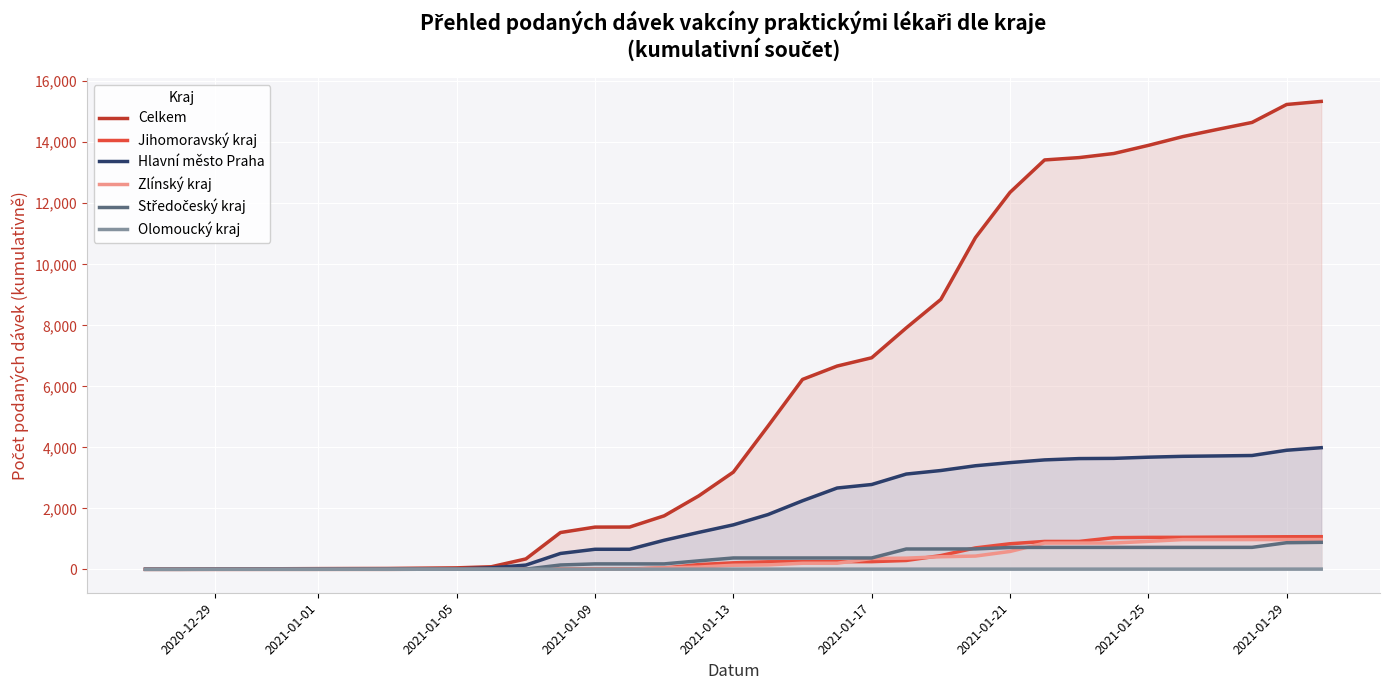

Which series has the largest total across all categories?

Celkem